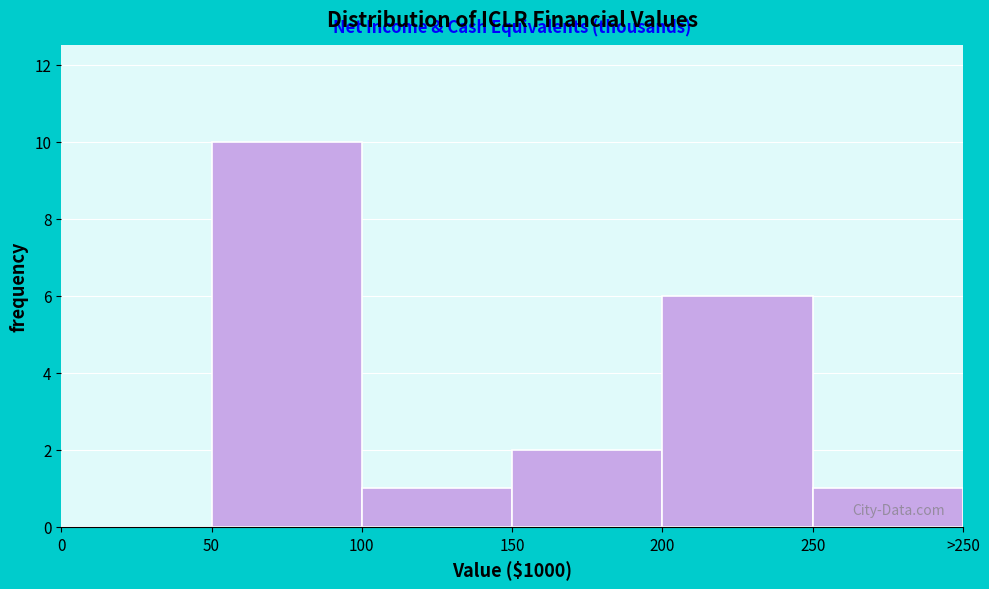

Reading left to right, what are all the values shown in this chart?

0=0	50=10	100=1	150=2	200=6	250=1